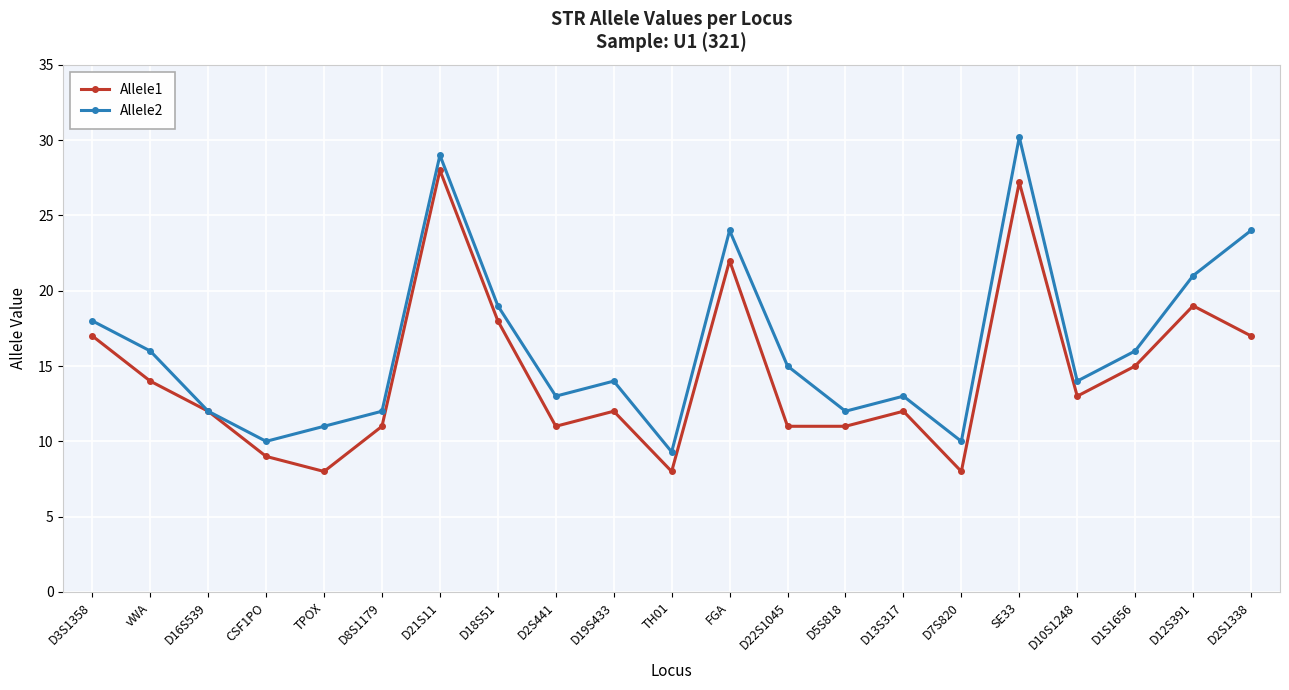

Reading left to right, list all the values displayed in this chart.

Allele1: 17.0	14.0	12.0	9.0	8.0	11.0	28.0	18.0	11.0	12.0	8.0	22.0	11.0	11.0	12.0	8.0	27.2	13.0	15.0	19.0	17.0
Allele2: 18.0	16.0	12.0	10.0	11.0	12.0	29.0	19.0	13.0	14.0	9.3	24.0	15.0	12.0	13.0	10.0	30.2	14.0	16.0	21.0	24.0